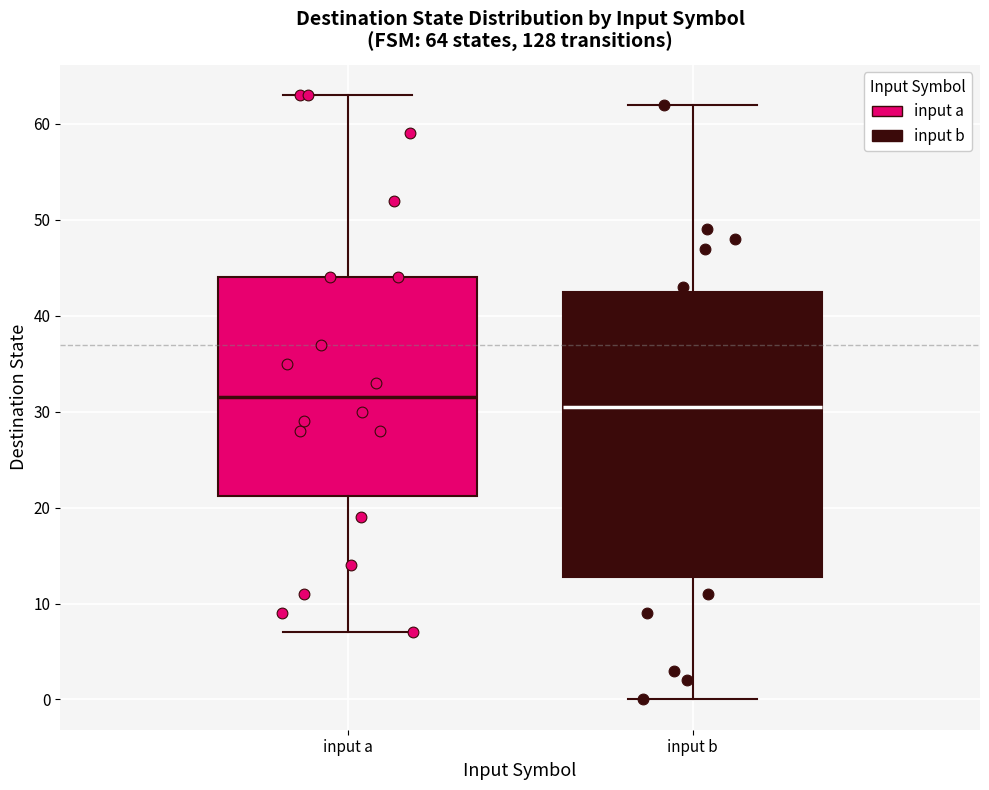

Which box has the highest median line?

input a